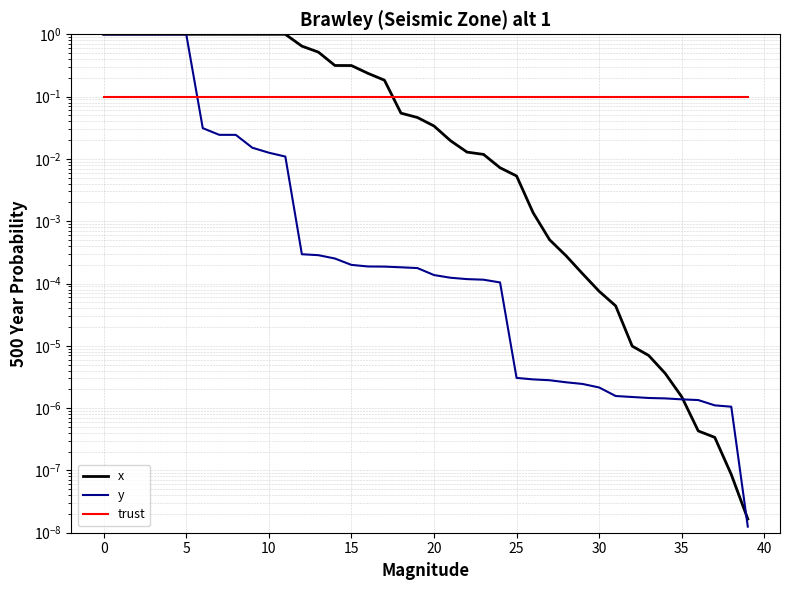

What is the lowest value of the trust series?

0.1